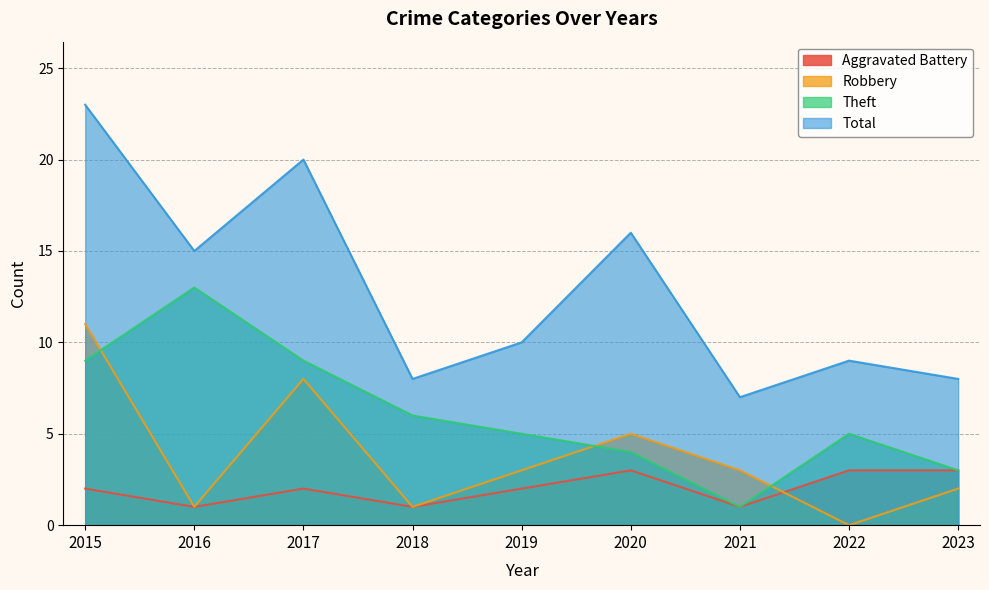

At which label does Theft first exceed 5?

2015